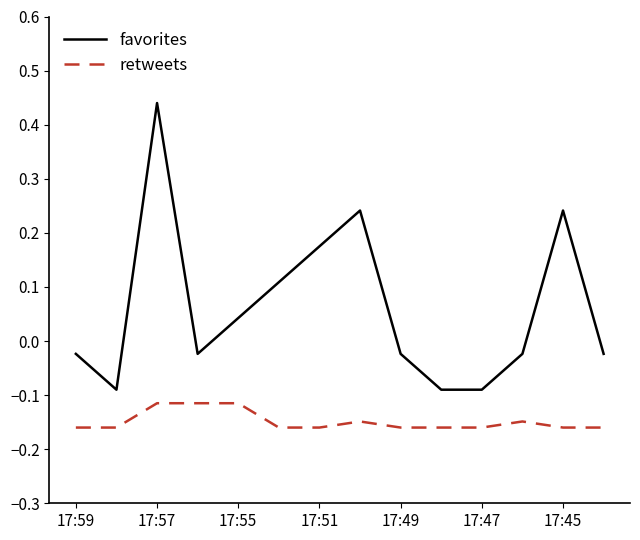

Rank the series by their maximum value, from lowest to highest.

retweets, favorites